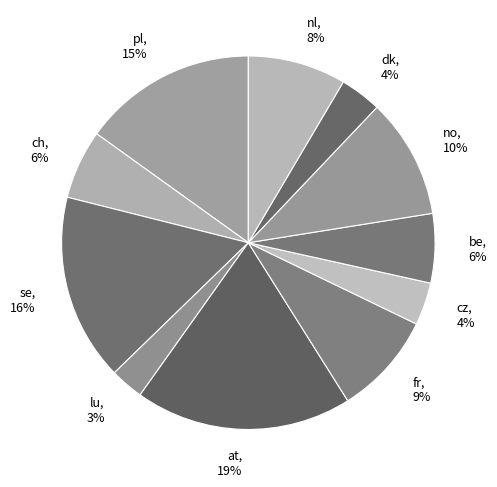

To the nearest percent, what is the average slice percentage?

9%